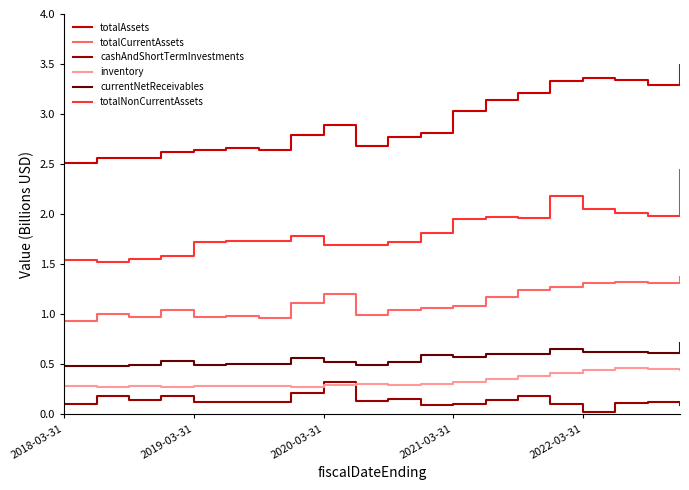

What is the greatest value displayed?

3.5